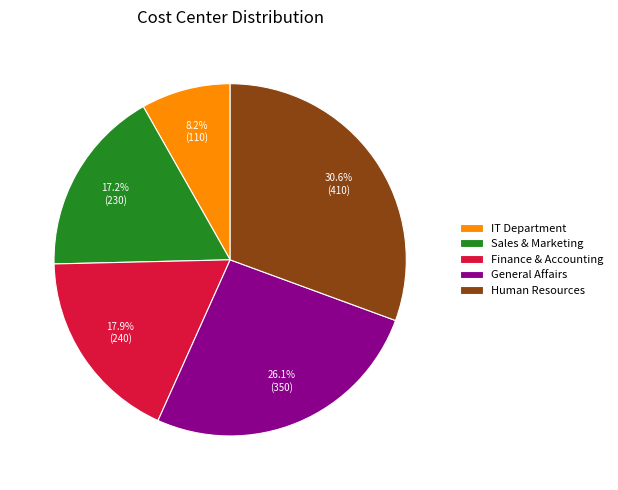

Combined, do Human Resources and General Affairs account for over 50%?

Yes